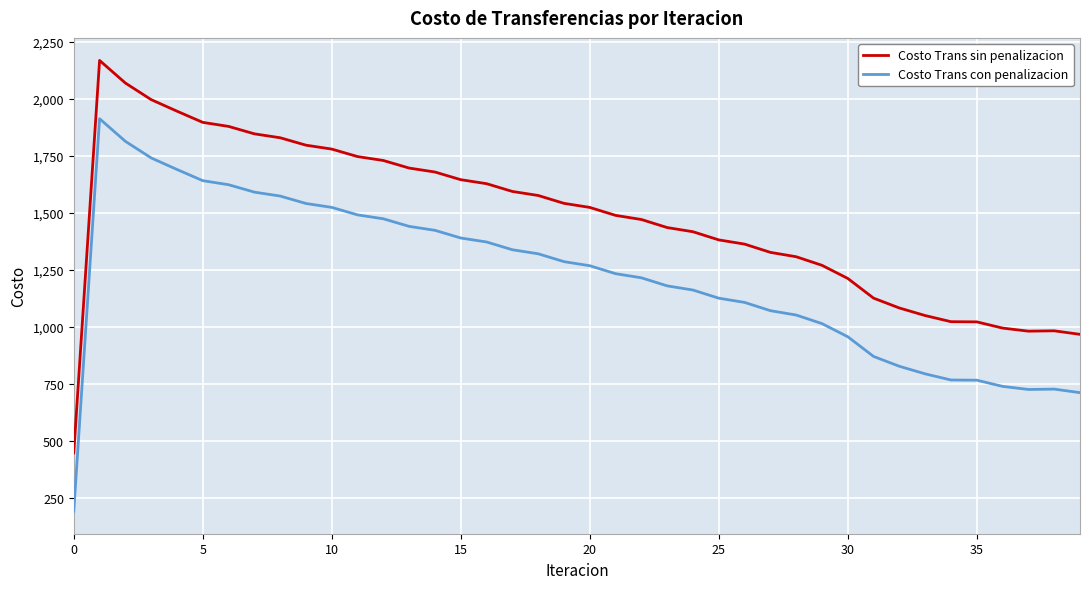

True or false: Costo Trans sin penalizacion and Costo Trans con penalizacion cross at least once.

False